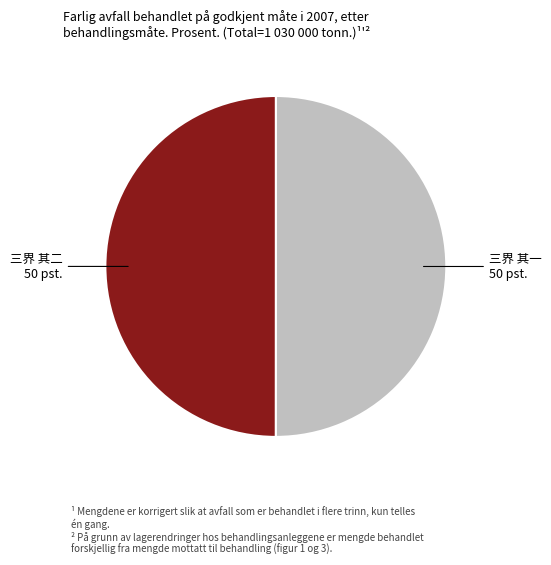

Is the sum of 三界 其二 and 三界 其一 greater than half?

Yes